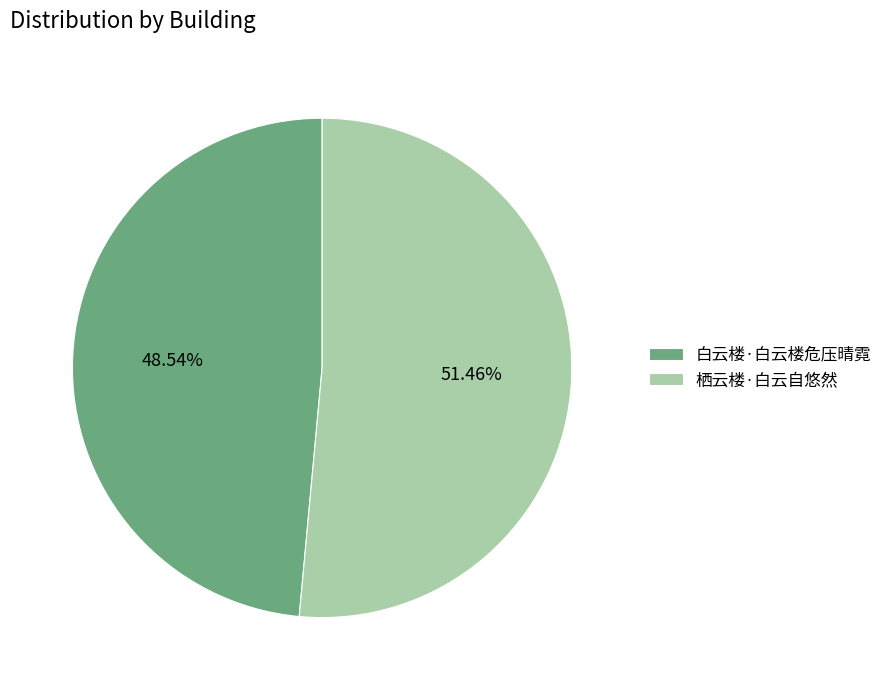

True or false: 栖云楼·白云自悠然 accounts for 51% of the total.

True